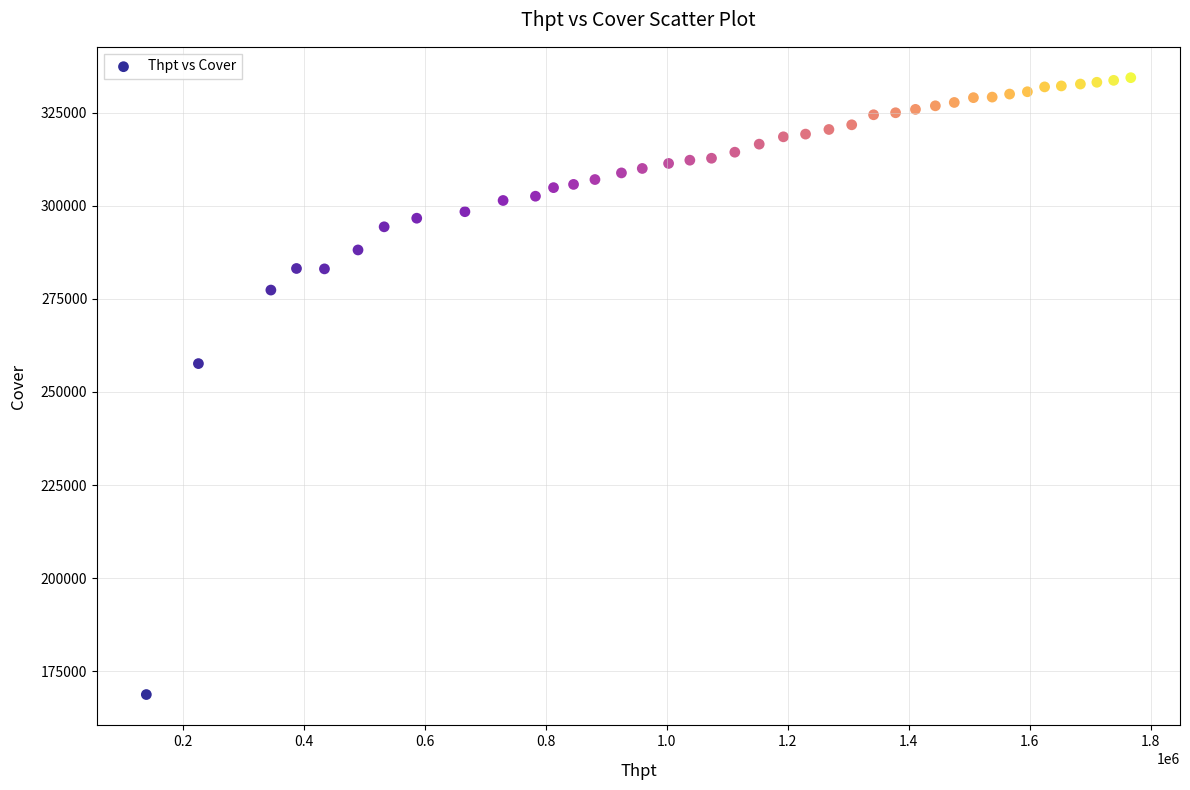

What Y value in the scatter plot is closest to 251560?

257607